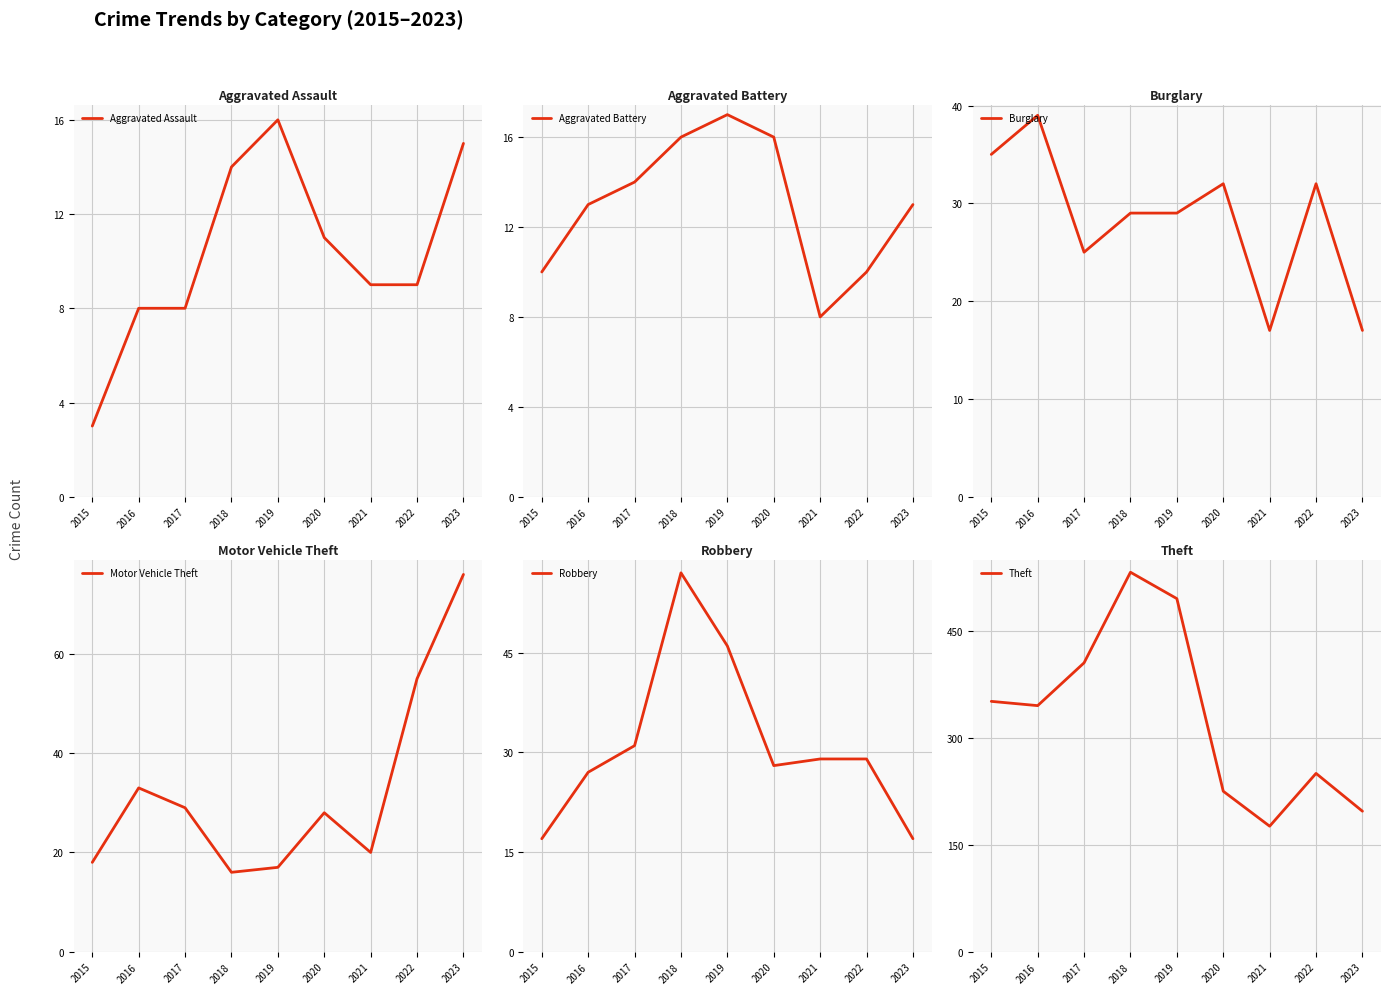

True or false: Theft has more than 2 interior local peaks.

False